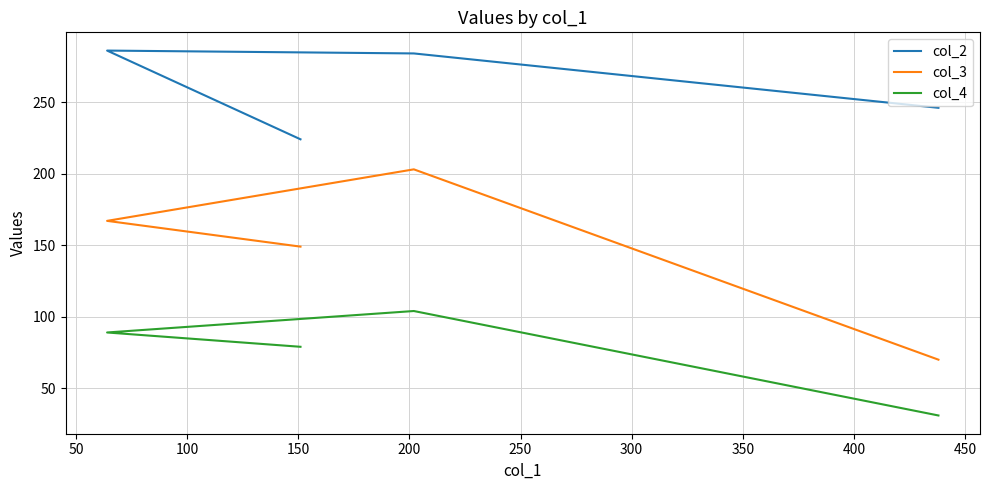

Count the number of data series in this chart.

3